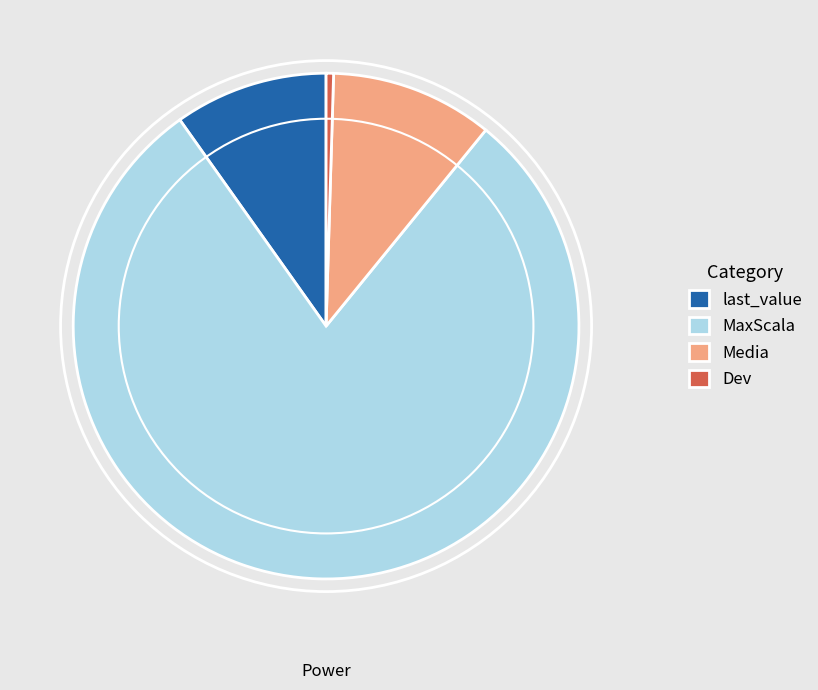

The Dev slice represents 0% of the pie. True or false?

True